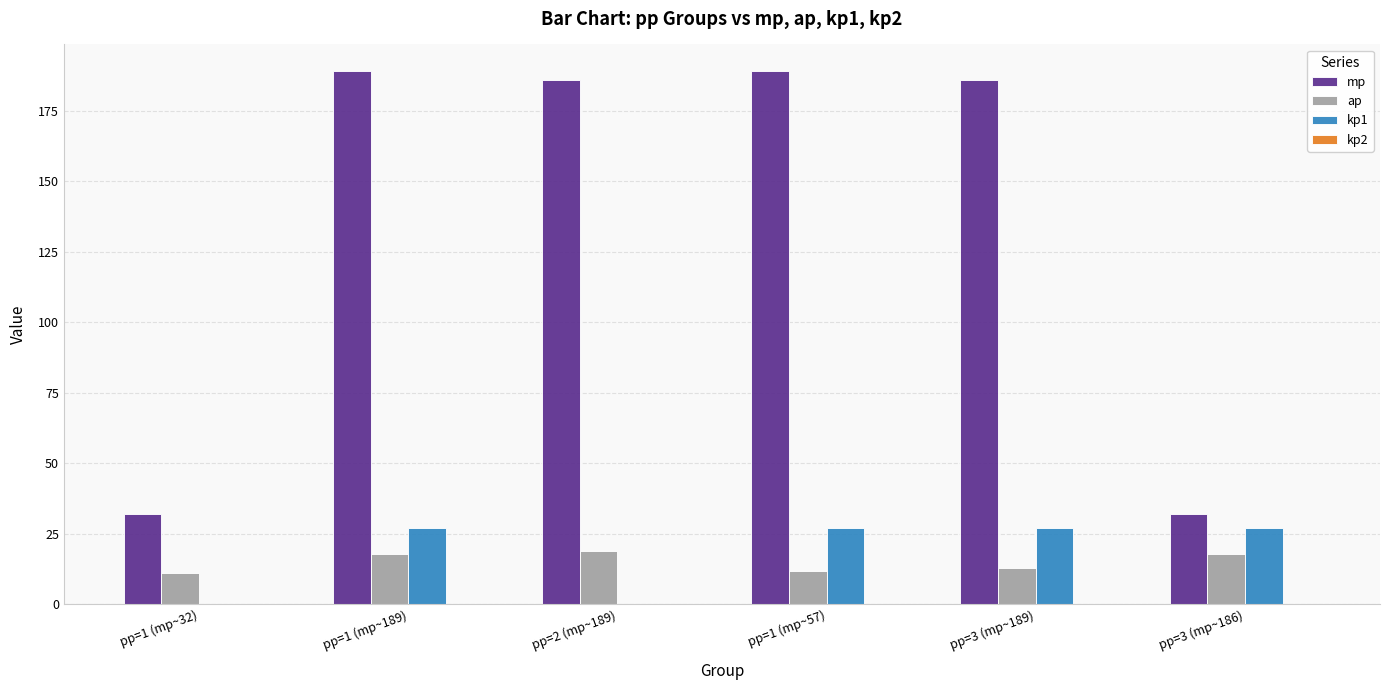

What is the sum of all ap values?

91